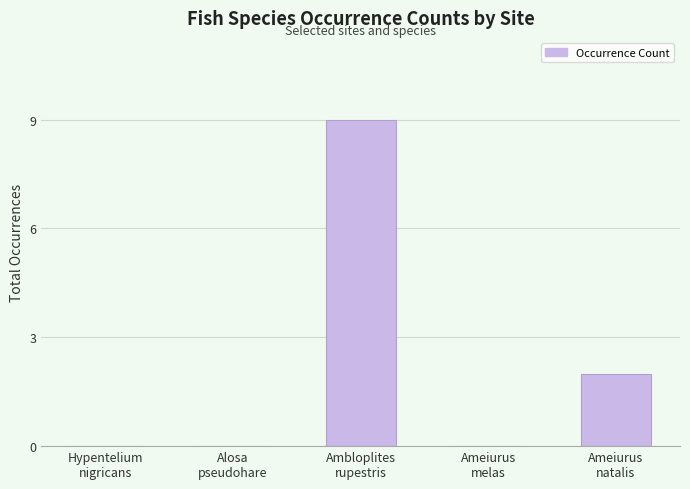

What is the maximum value shown in the chart?

9